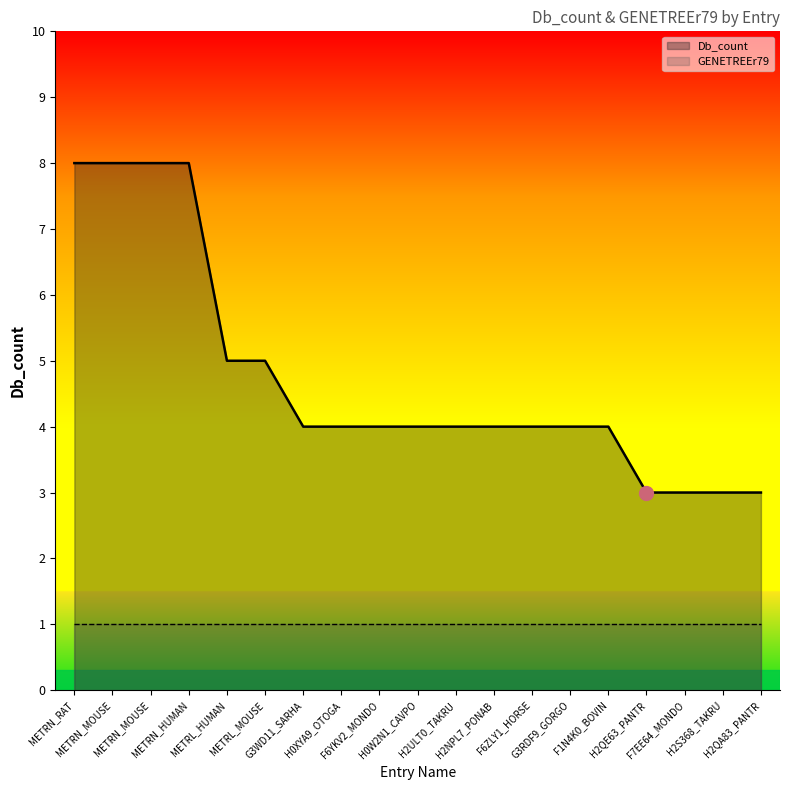

What is the greatest value displayed?

8